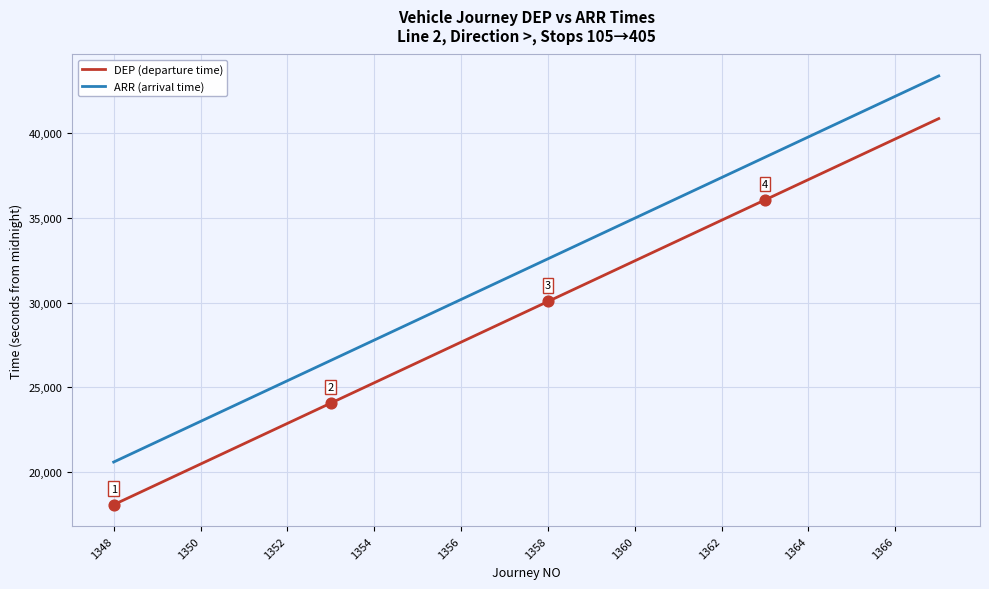

Which series has the largest total across all categories?

ARR (arrival time)